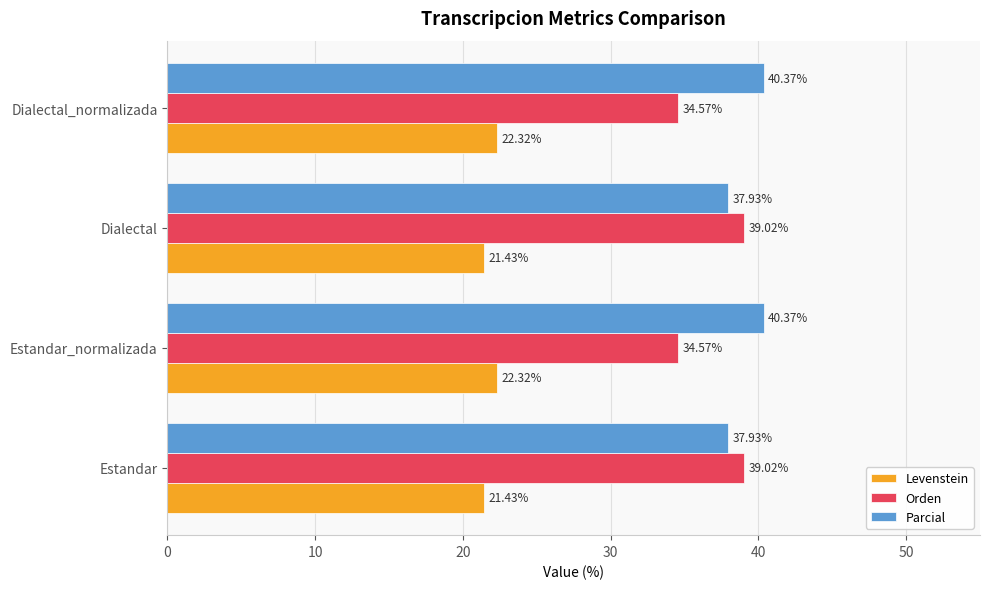

What is the sum of the Levenstein values at Dialectal and Estandar_normalizada?

43.8